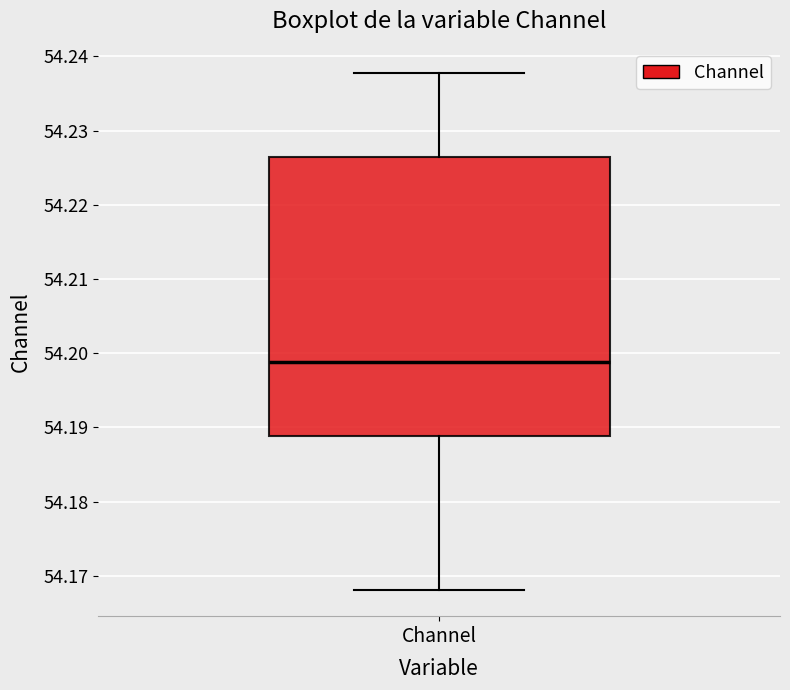

Transcribe this box plot: give where the median line is, the range the box spans, and where the two whiskers end, as read against the y-axis. The values are not printed on the chart, so give them approximately, as read against the axis.

median 54.199, box 54.189 to 54.226, whiskers 54.168 to 54.238